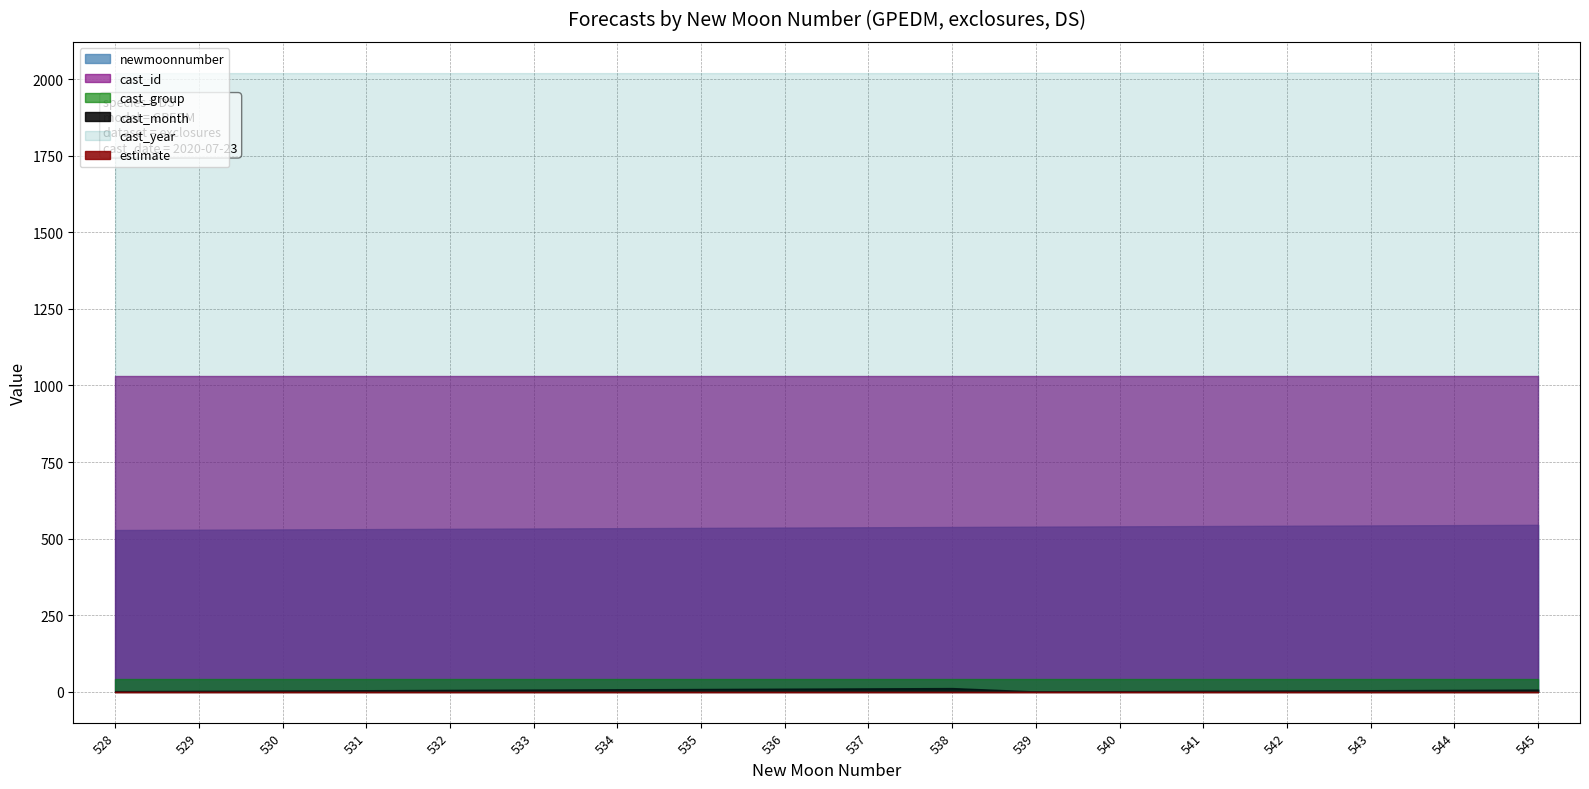

True or false: cast_year has more than 2 points higher than both neighbors.

False